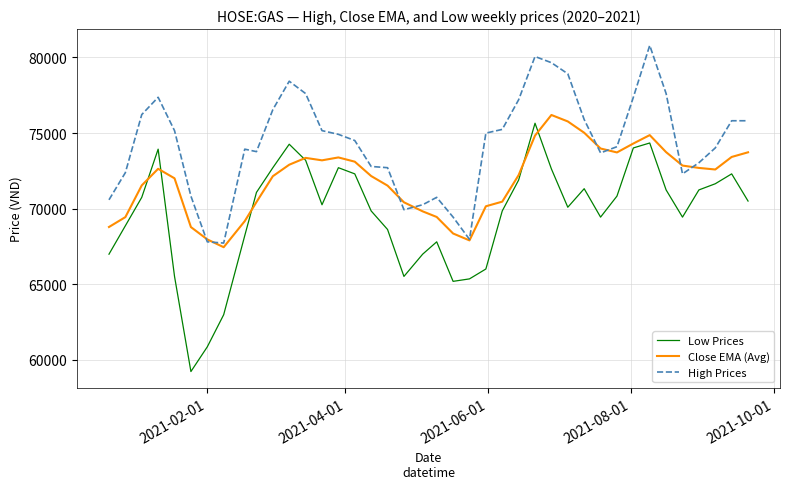

True or false: High Prices and Low Prices intersect in this chart.

False